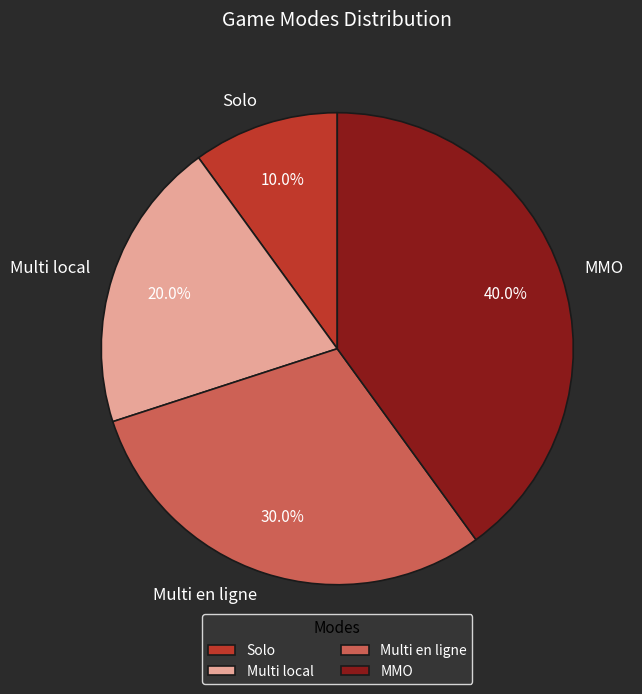

To the nearest percent, what is the combined percentage of Solo and Multi en ligne?

40%